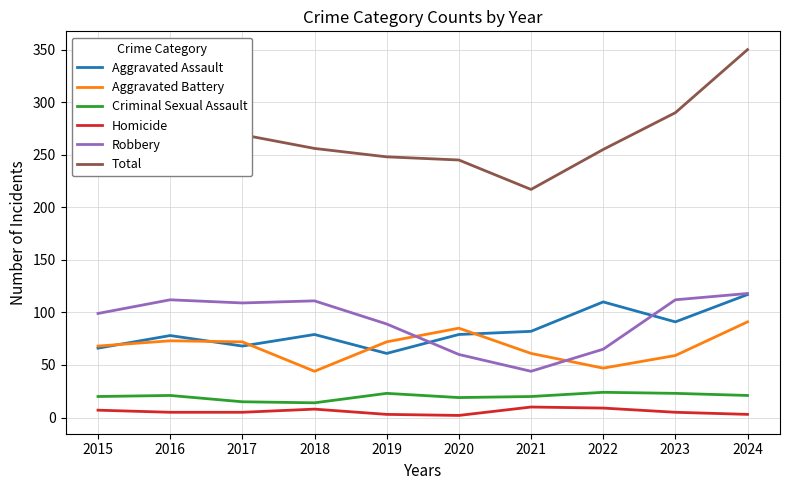

At which label does Aggravated Battery first exceed 72?

2016